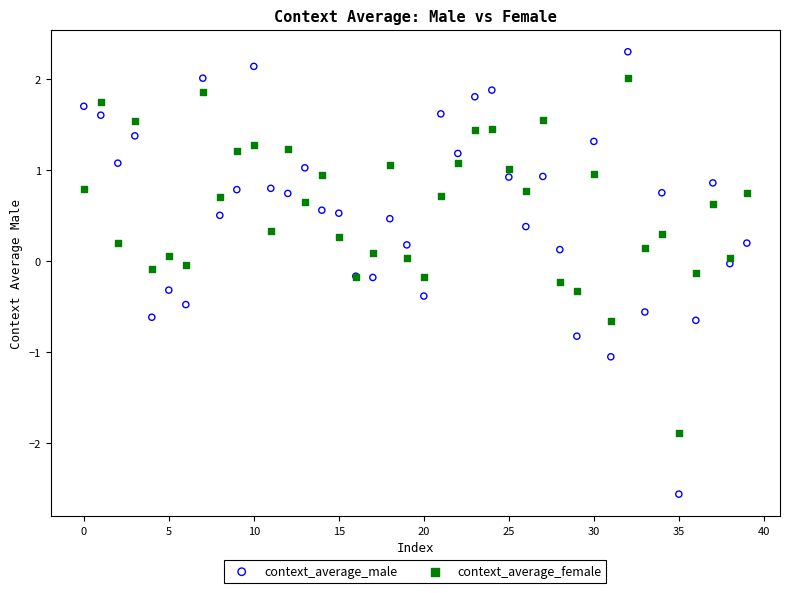

Which series reaches the maximum Y coordinate?

context_average_male